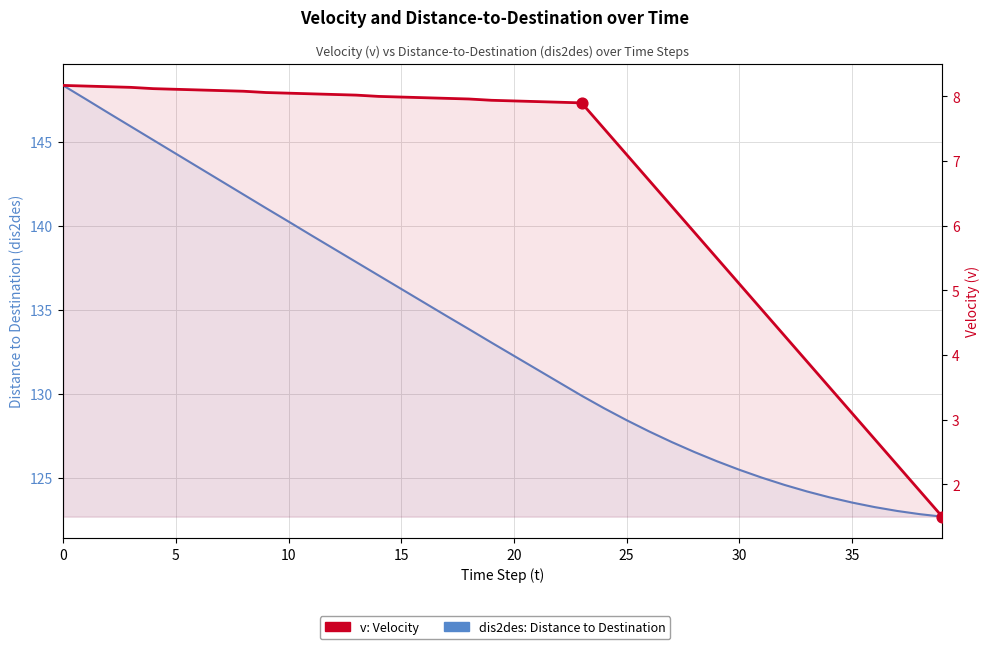

What are all the series names shown in the legend?

dis2des: Distance to Destination, v: Velocity